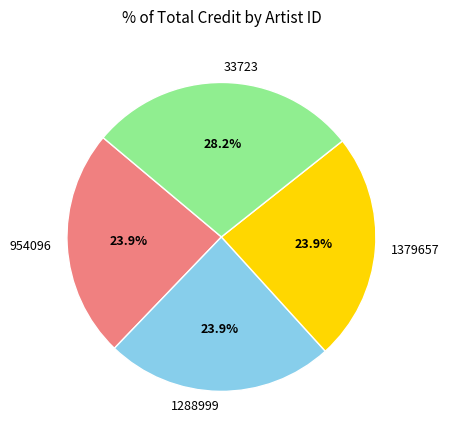

Does 1379657 represent more than half of the total?

No